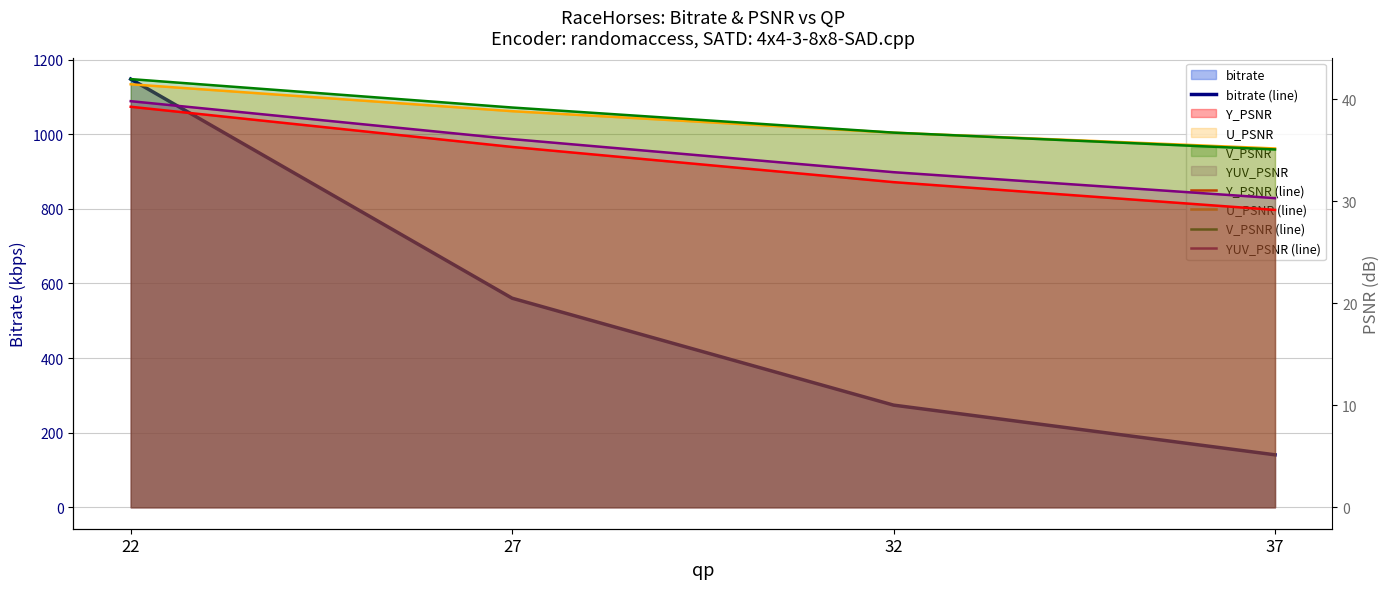

Which category has the lowest value in the V_PSNR (line) series?

37